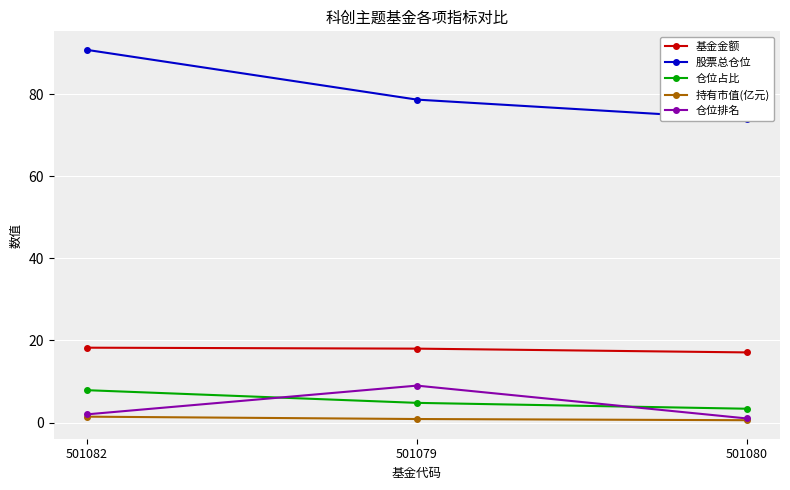

The value of 仓位排名 at 501079 is 15.0. True or false?

False